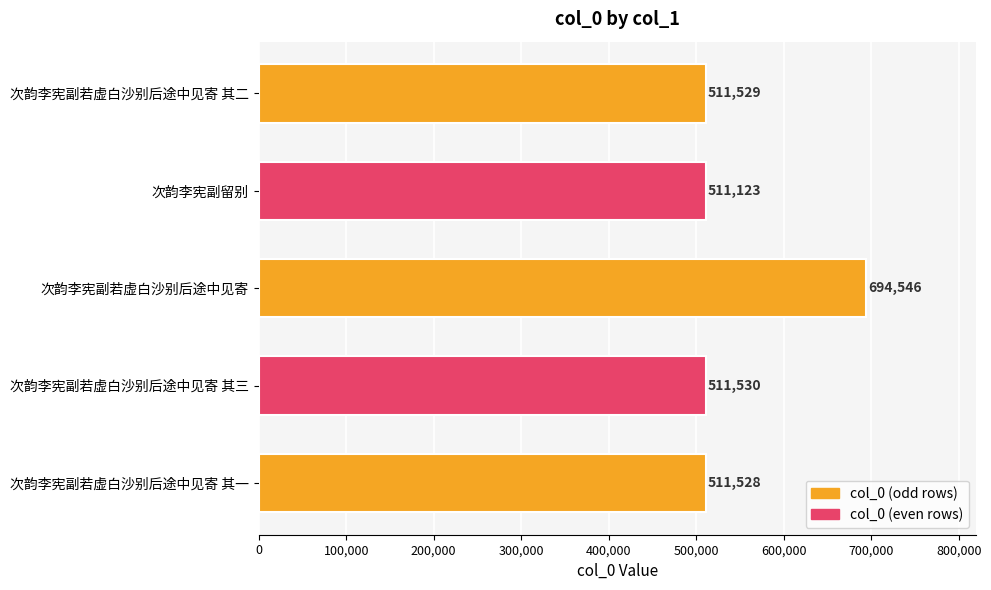

What value does the data have at 次韵李宪副若虚白沙别后途中见寄 其一?

511528